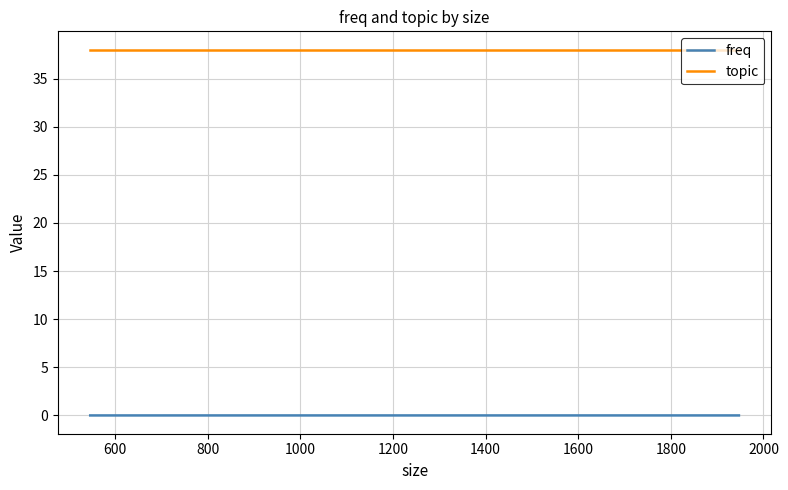

Reading left to right, list all the values displayed in this chart.

freq: 0.0	0.0	0.0	0.0	0.0
topic: 38.0	38.0	38.0	38.0	38.0